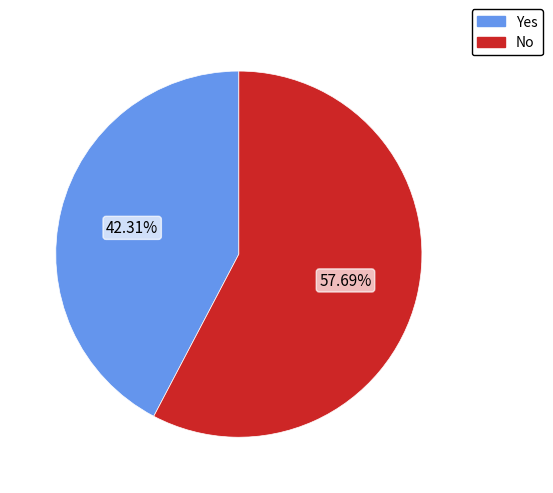

Is there any slice that represents more than half of the pie?

Yes